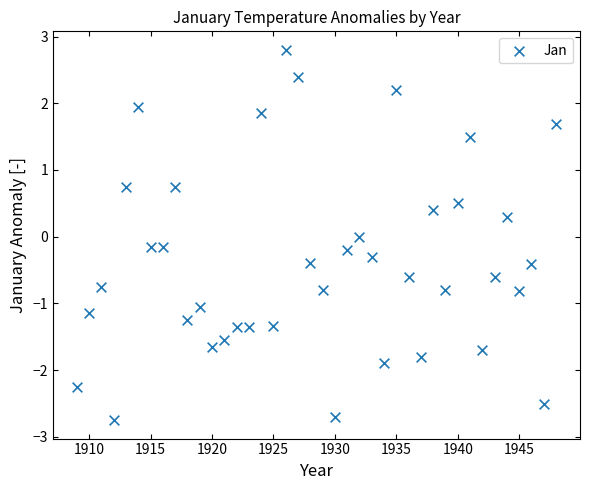

What is the range of X values (max minus min)?

39.0